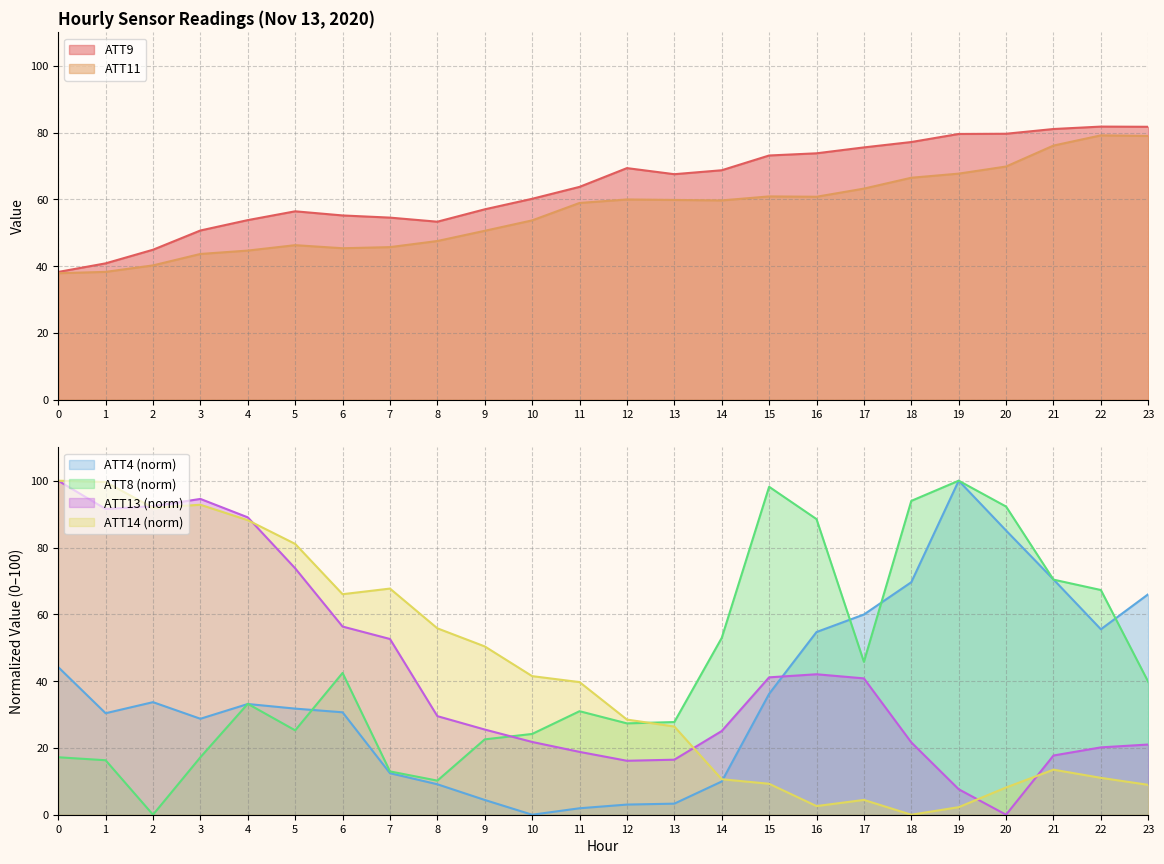

Is it true that ATT14 equals 123.5 at 2?

False